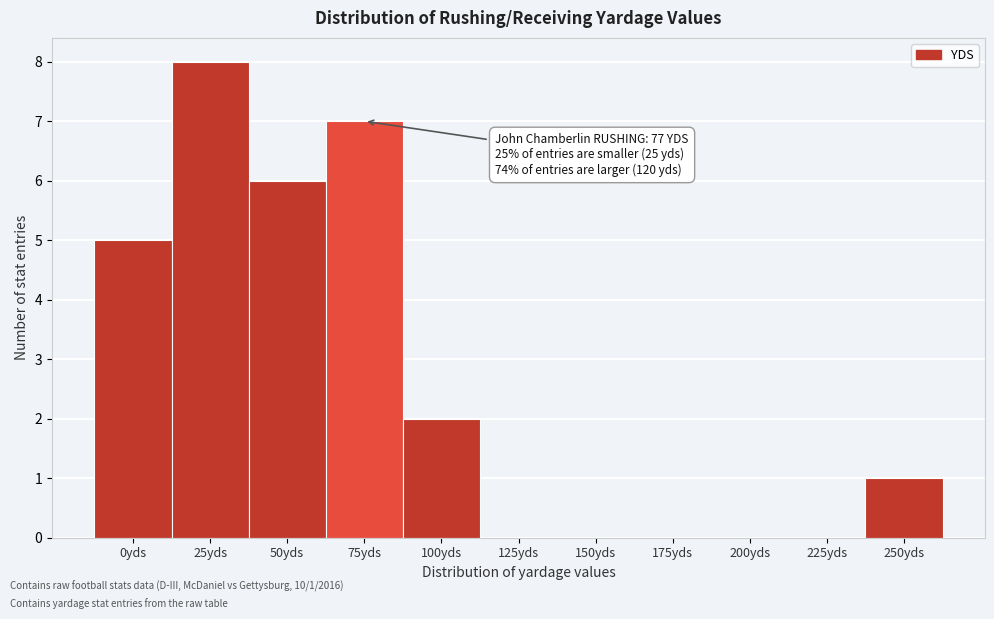

Reading right to left, extract all data points from this chart.

250yds=1	225yds=0	200yds=0	175yds=0	150yds=0	125yds=0	100yds=2	75yds=7	50yds=6	25yds=8	0yds=5